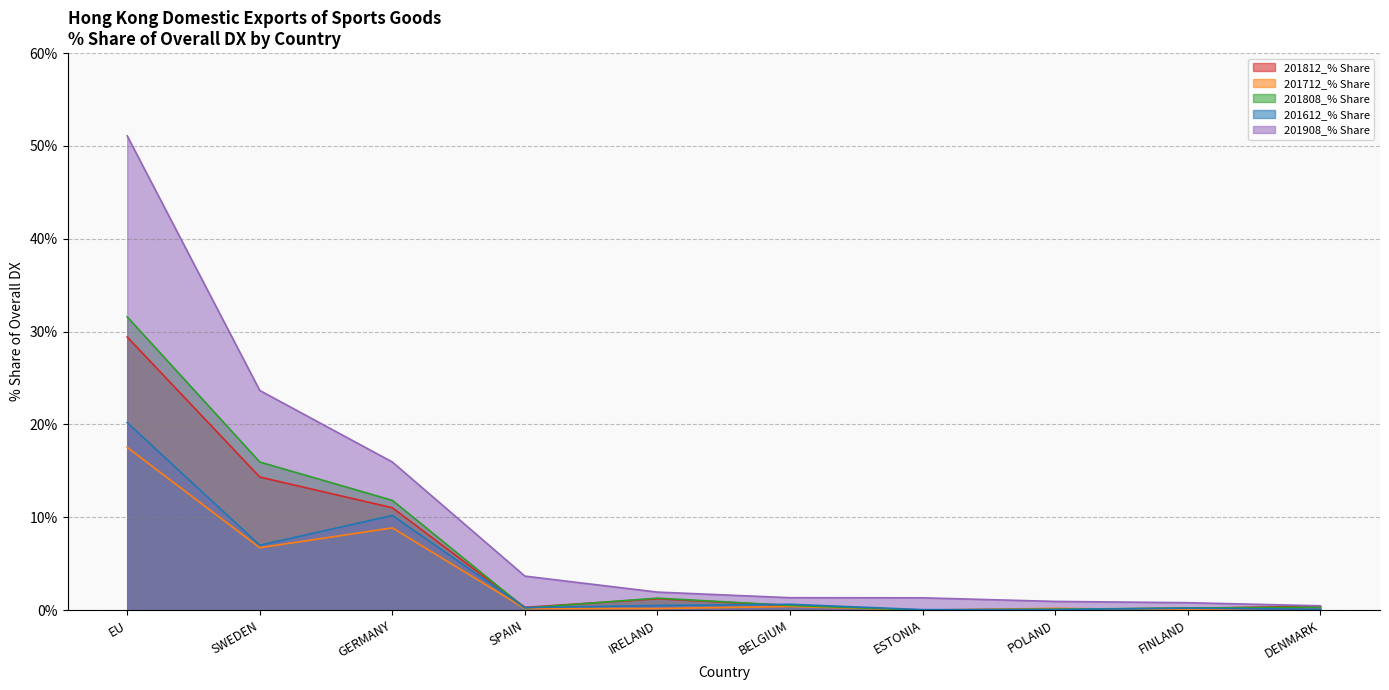

At which category is the sum across all series the highest?

EU